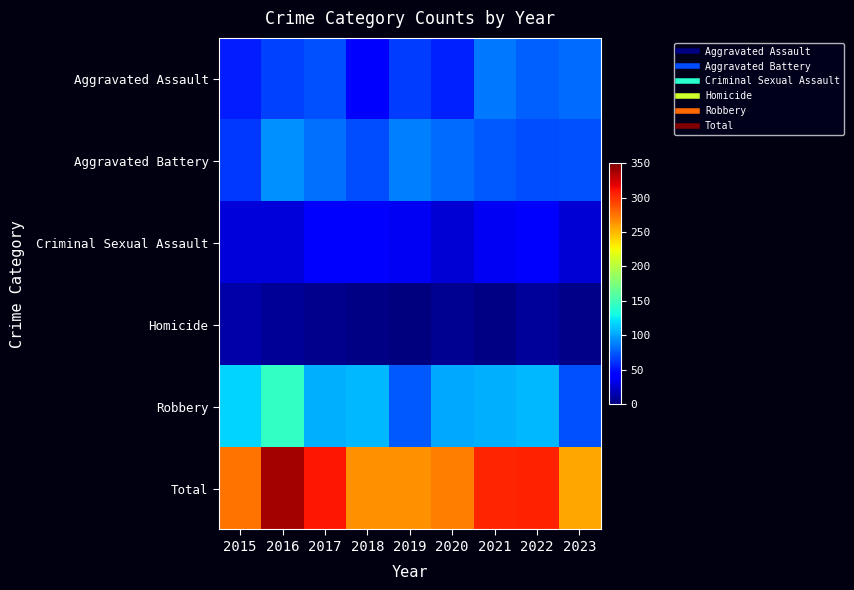

At 2021, list the series in order from largest to smallest.

Total, Robbery, Aggravated Assault, Aggravated Battery, Criminal Sexual Assault, Homicide